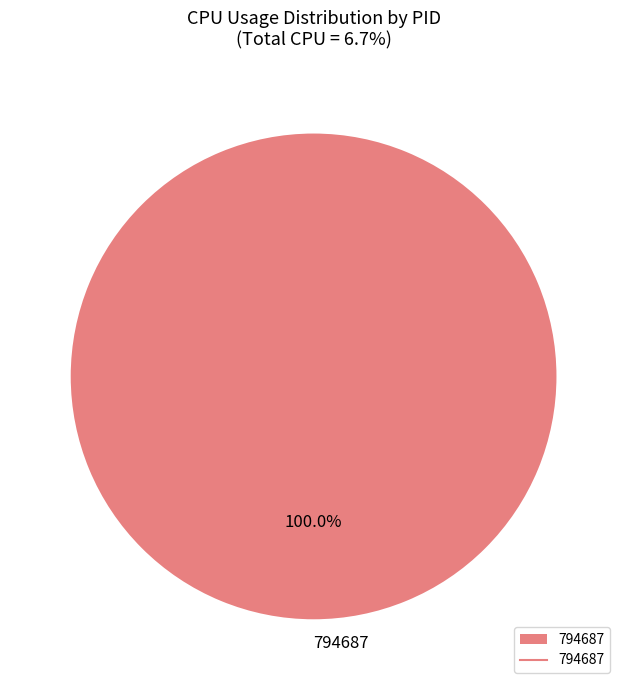

Rank the categories by value from highest to lowest.

794687